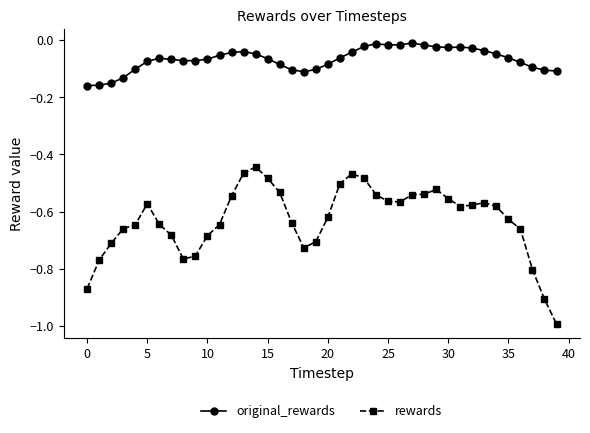

Count the number of data series in this chart.

2